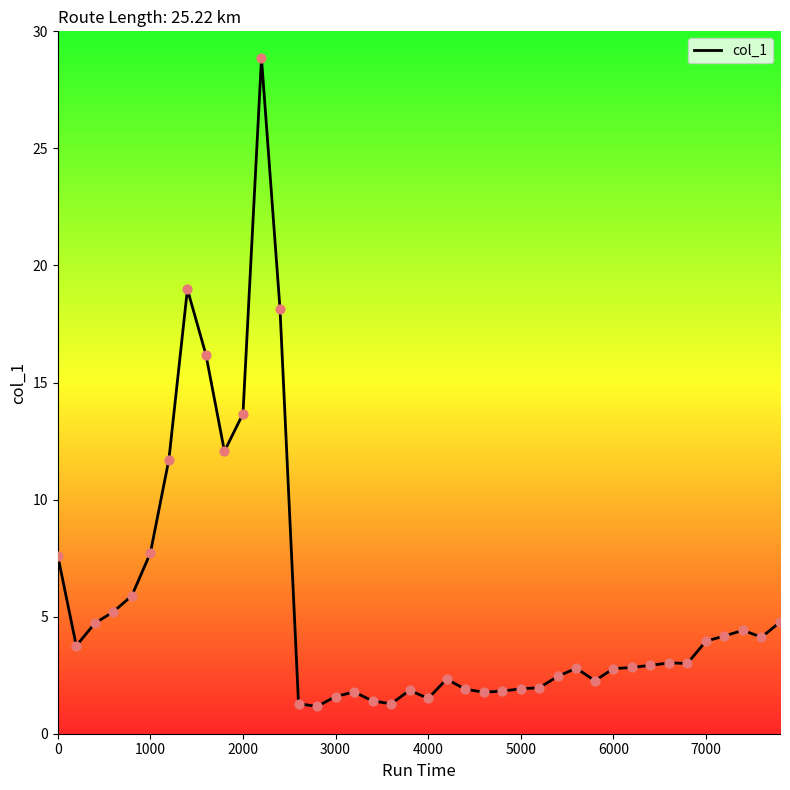

What is the smallest value displayed?

1.2